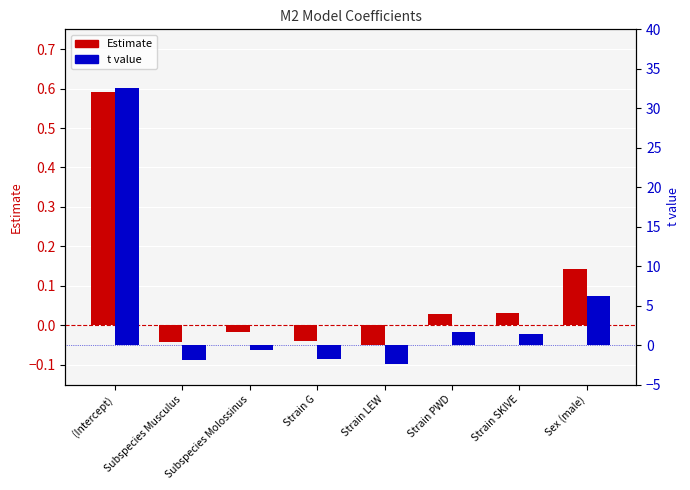

True or false: t value has a value of -1.9 at Subspecies Musculus.

True